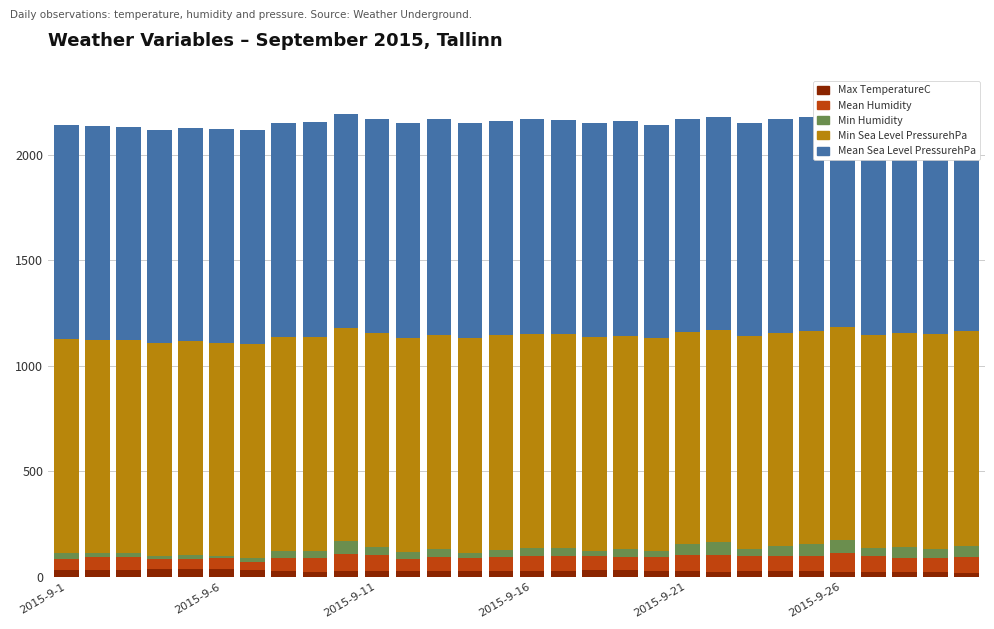

Reading left to right, extract all data points from this chart.

Max TemperatureC: 33	34	34	36	36	37	30	27	24	26	29	29	28	28	28	28	29	33	31	29	26	23	28	27	26	25	24	22	23	18
Mean Humidity: 53	58	58	49	50	50	41	62	64	81	72	55	68	62	64	69	69	65	63	66	78	79	70	73	74	86	75	68	65	77
Min Humidity: 28	22	19	12	19	13	20	33	32	61	40	32	34	25	36	38	38	23	36	29	51	61	36	46	54	65	37	49	46	53
Min Sea Level PressurehPa: 1012	1009	1009	1010	1011	1009	1012	1013	1016	1012	1014	1016	1018	1017	1016	1015	1014	1014	1013	1007	1006	1008	1008	1010	1011	1010	1012	1015	1017	1019
Mean Sea Level PressurehPa: 1014	1011	1010	1011	1012	1011	1013	1015	1017	1014	1015	1017	1019	1019	1017	1017	1016	1015	1015	1010	1008	1009	1009	1011	1012	1011	1014	1016	1018	1022